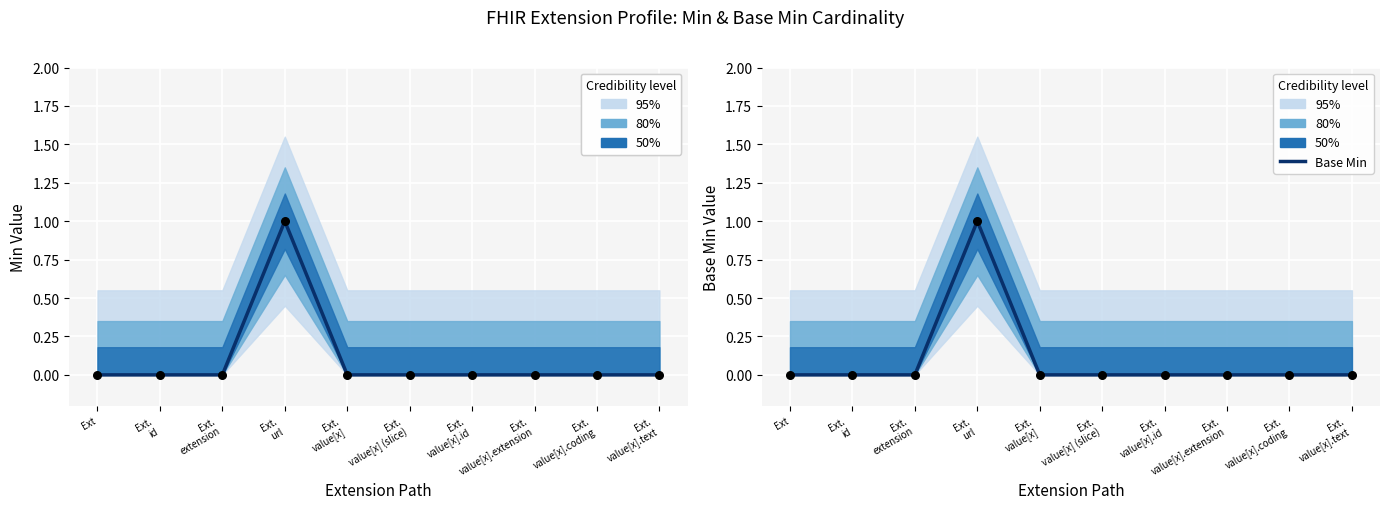

At how many categories does at least one series exceed 0?

1